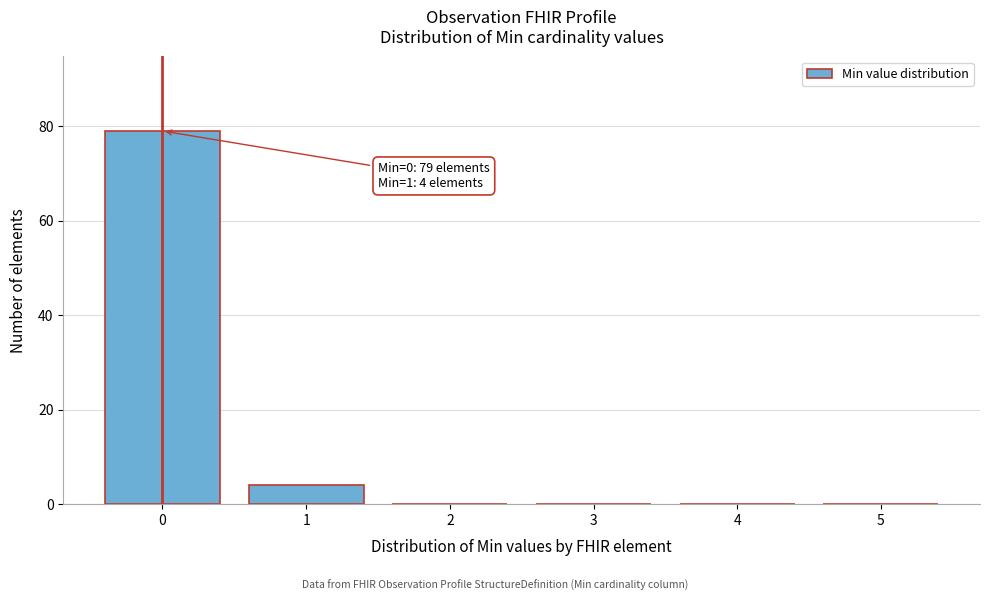

Reading left to right, extract all data points from this chart.

0=79	1=4	2=0	3=0	4=0	5=0